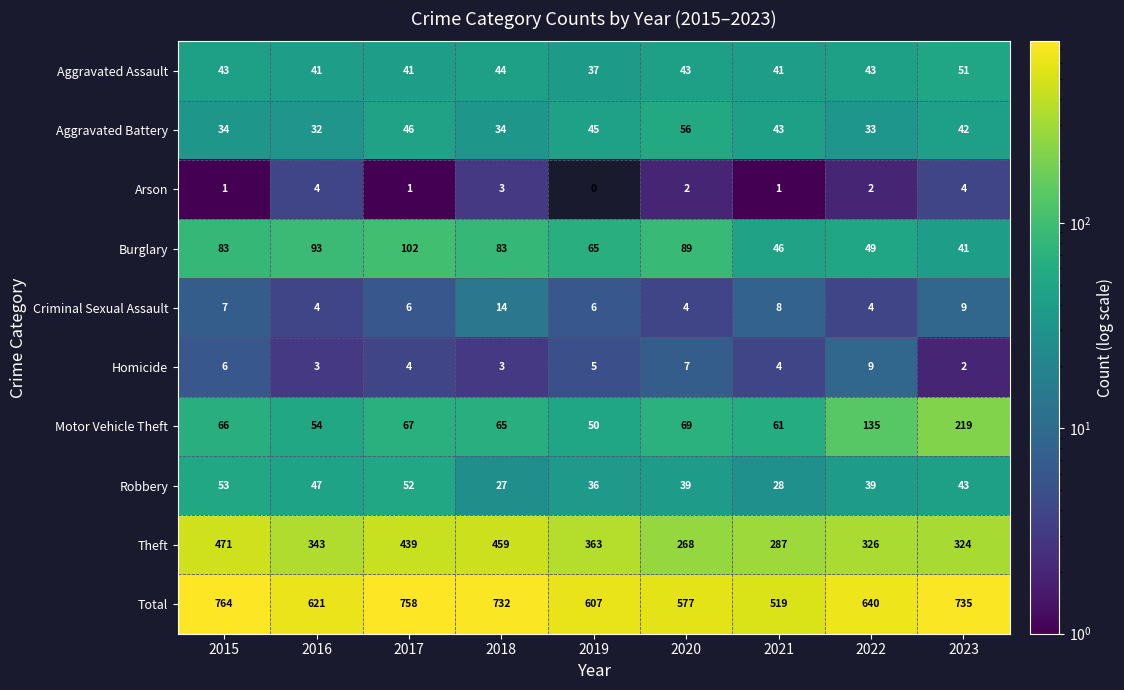

Where is Total nearest to the value 641?

2022